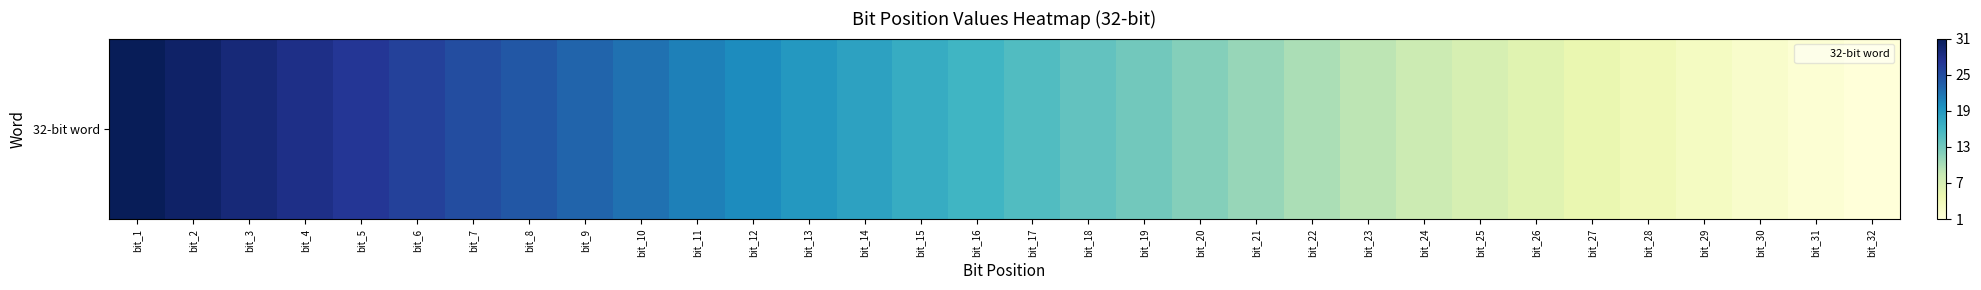

What is the average value?

15.6